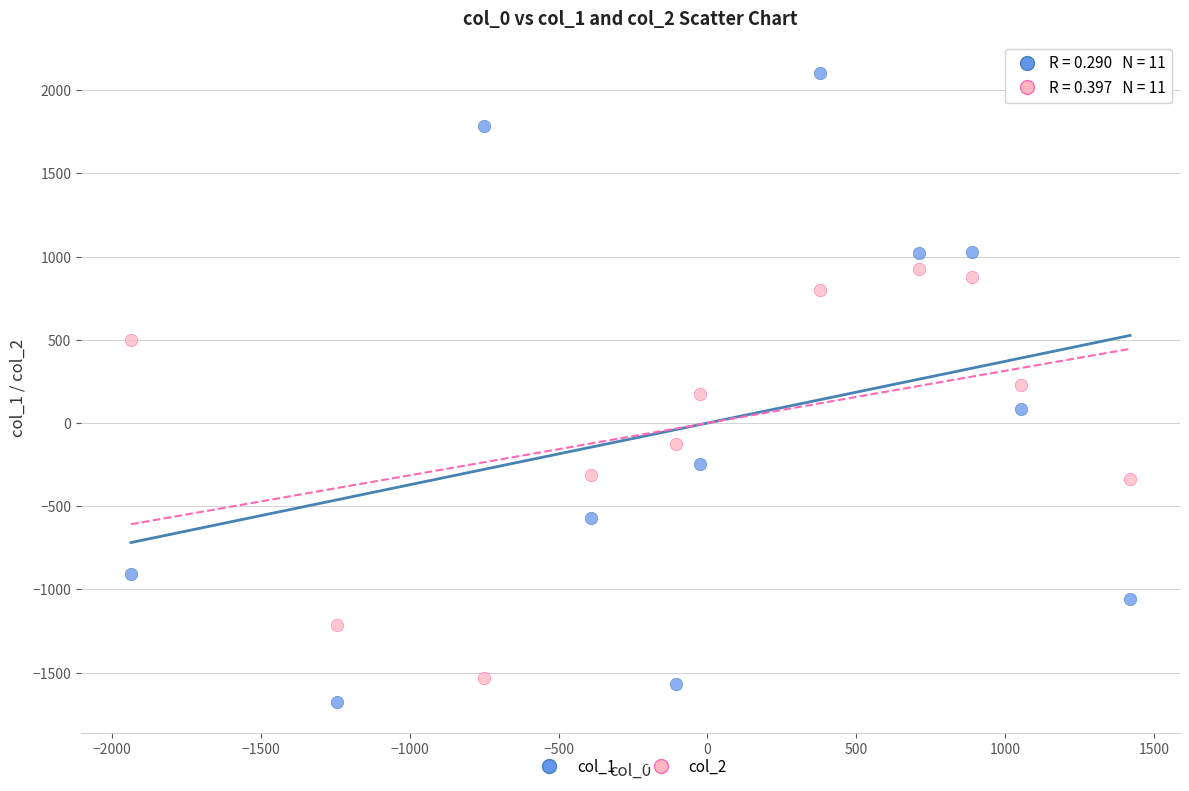

Which series contains the highest Y value?

col_1